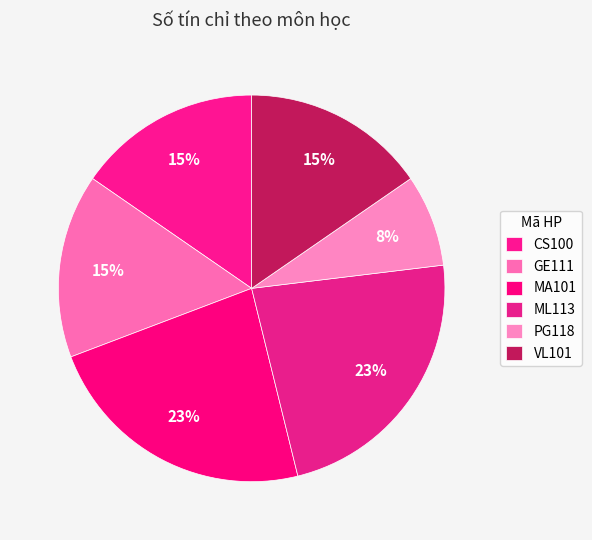

To the nearest percent, what is the average slice percentage?

17%